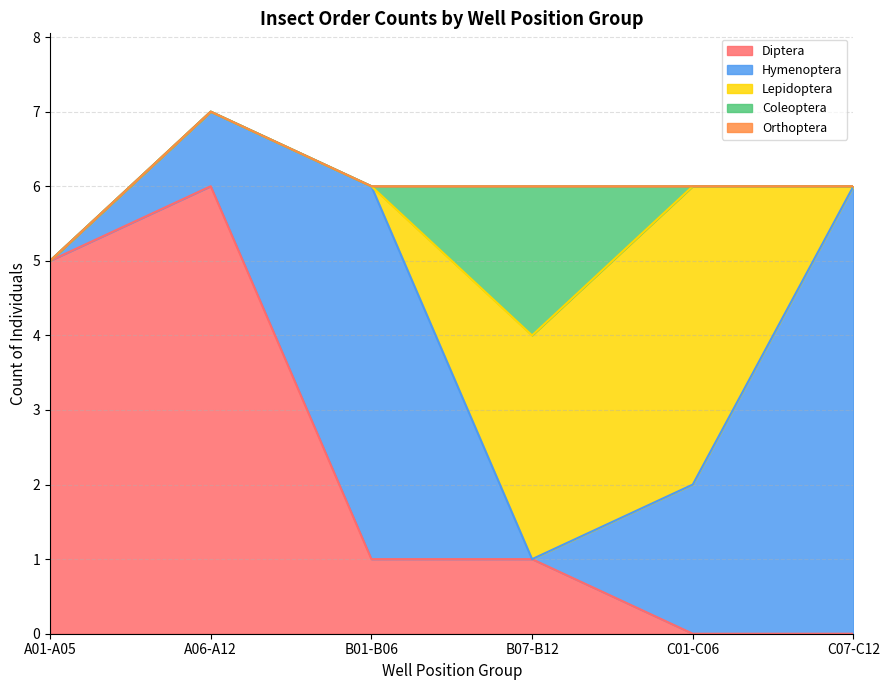

At which label does Diptera reach its peak?

A06-A12